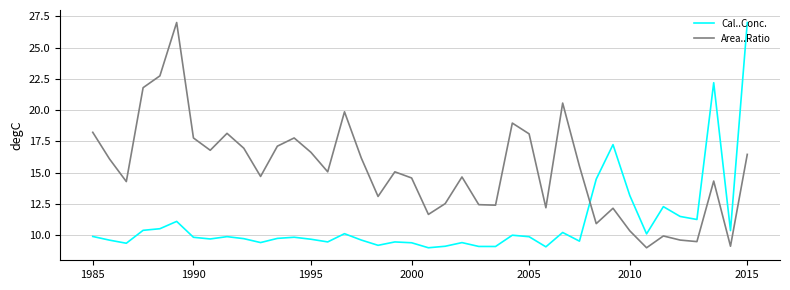

How many times do Area..Ratio and Cal..Conc. cross each other?

1